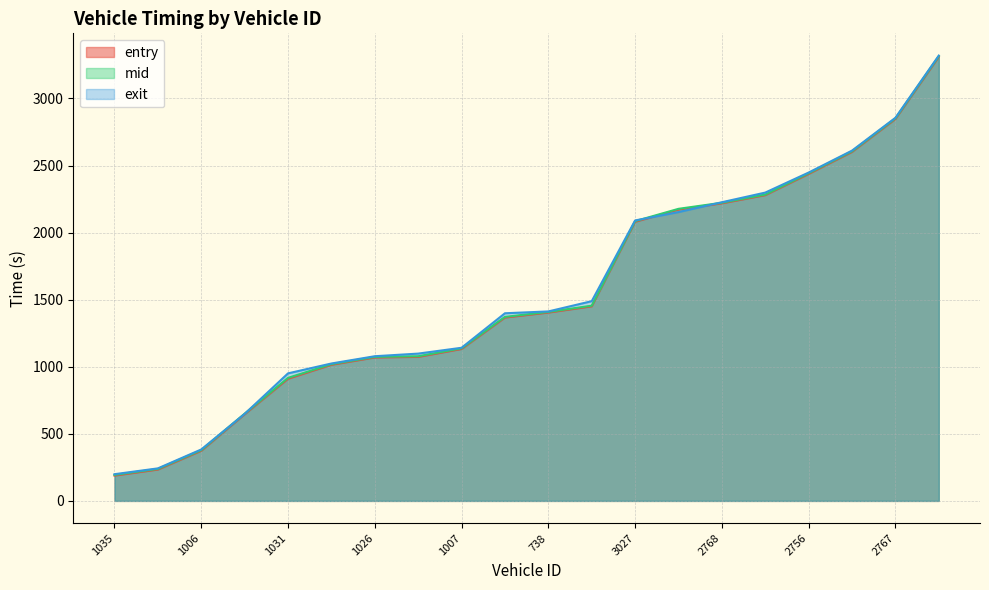

How many data points in mid are above 1408?

10